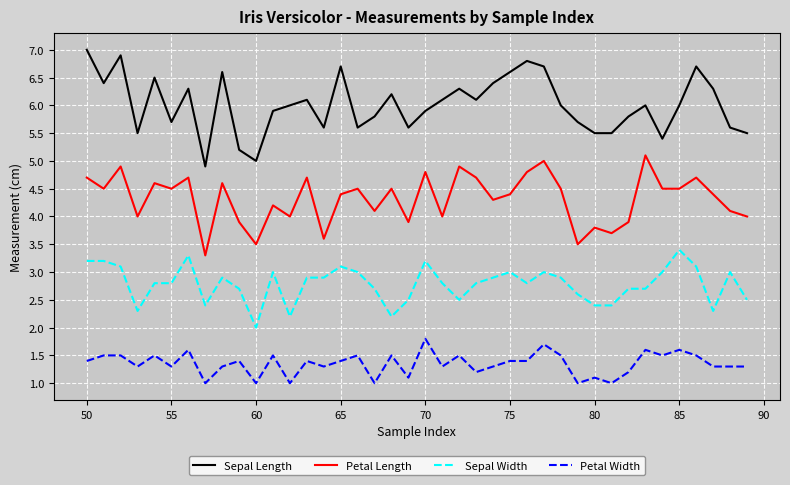

List the series in order of their peak value, lowest first.

Petal Width, Sepal Width, Petal Length, Sepal Length